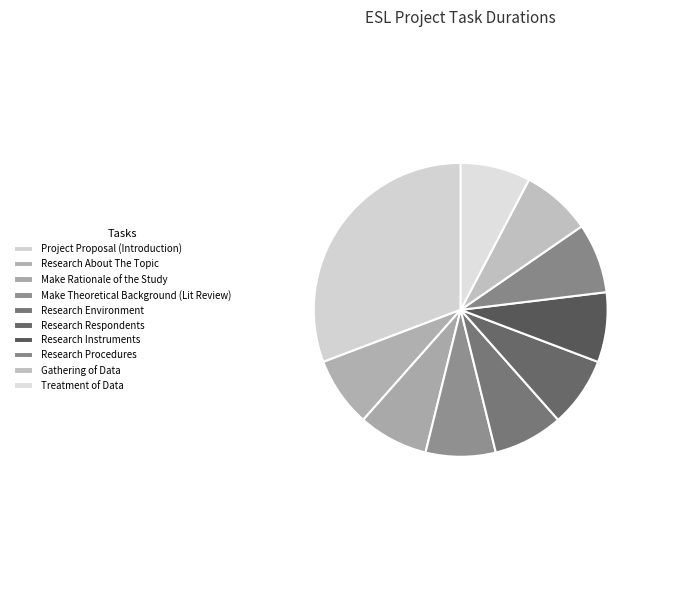

How many slices are in this pie chart?

10